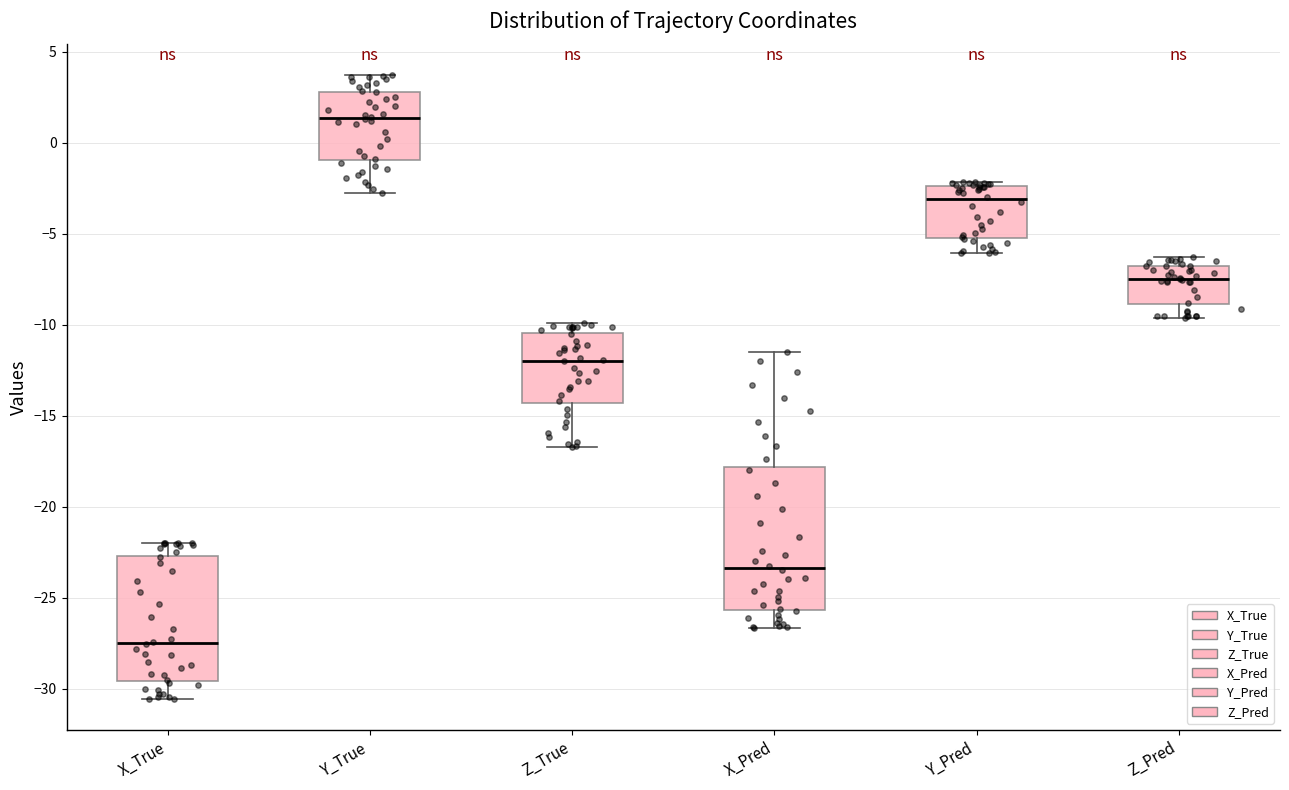

Reading left to right, transcribe this box plot: for each box, give where its median line is, the range the box spans, and where its two whiskers end, as read against the y-axis. The values are not printed on the chart, so give them approximately, as read against the axis.

X_True: median -27.5, box -29.5 to -22.5, whiskers -30.5 to -22.0
Y_True: median 1.5, box -1.0 to 3.0, whiskers -2.5 to 3.5
Z_True: median -12.0, box -14.5 to -10.5, whiskers -16.5 to -10.0
X_Pred: median -23.5, box -25.5 to -18.0, whiskers -26.5 to -11.5
Y_Pred: median -3.0, box -5.0 to -2.5, whiskers -6.0 to -2.0
Z_Pred: median -7.5, box -9.0 to -7.0, whiskers -9.5 to -6.5